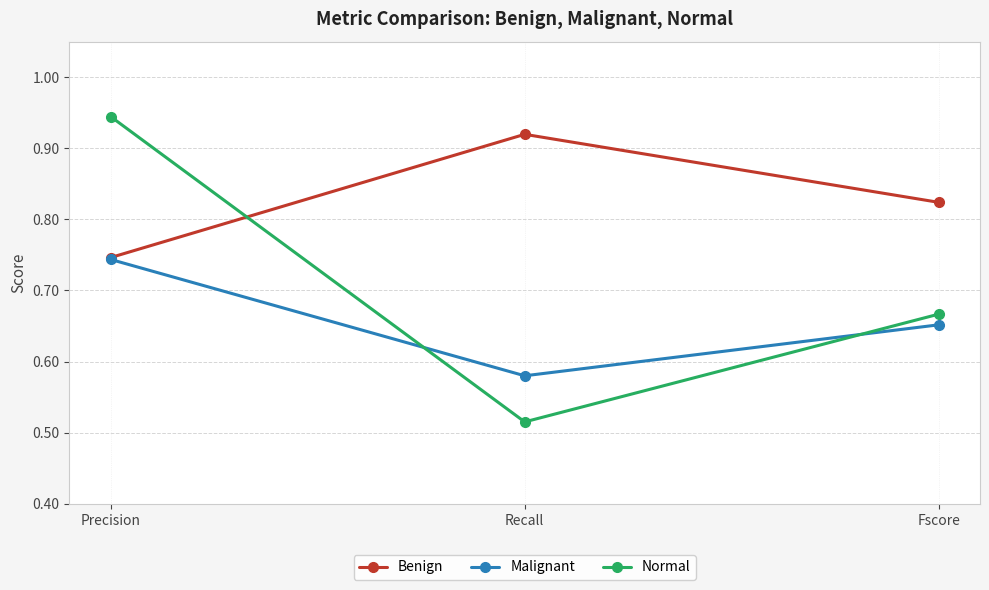

What is the label of the 3rd point from the right?

Precision